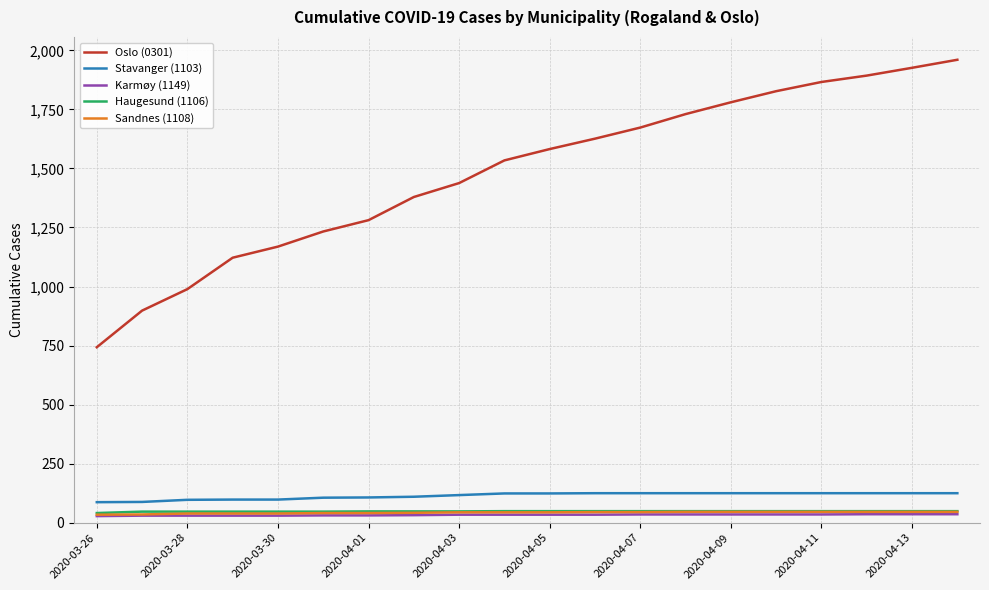

Which series has the largest total across all categories?

Oslo (0301)